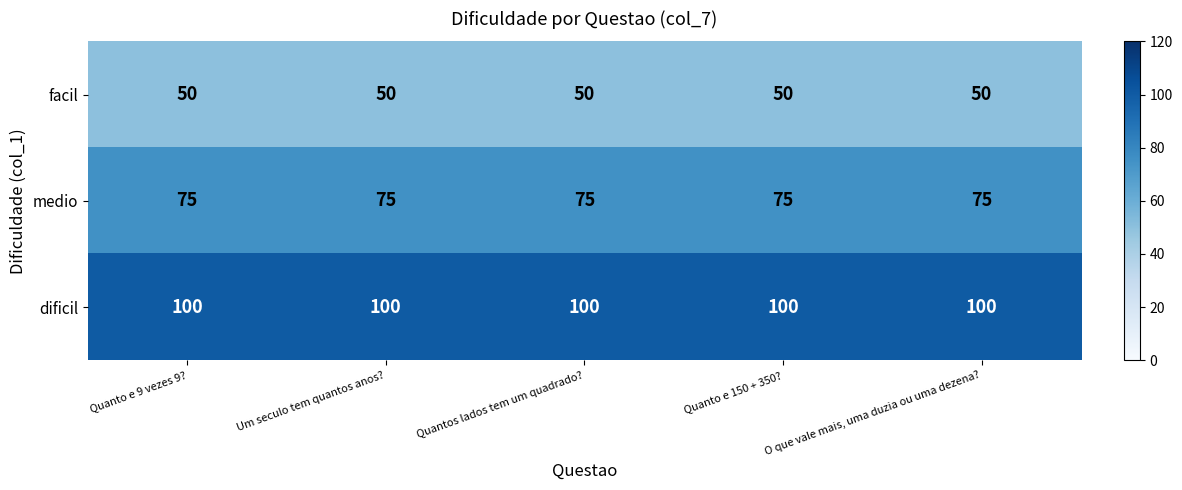

Which series has the largest total across all categories?

dificil